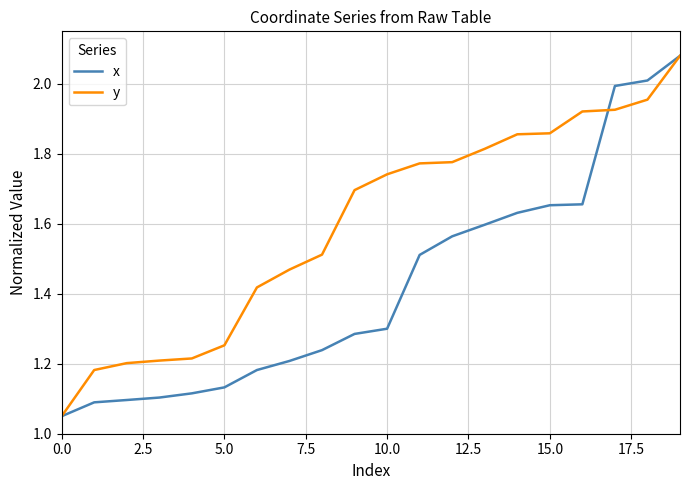

What is the difference between the maximum and minimum values in the y series?

1.0